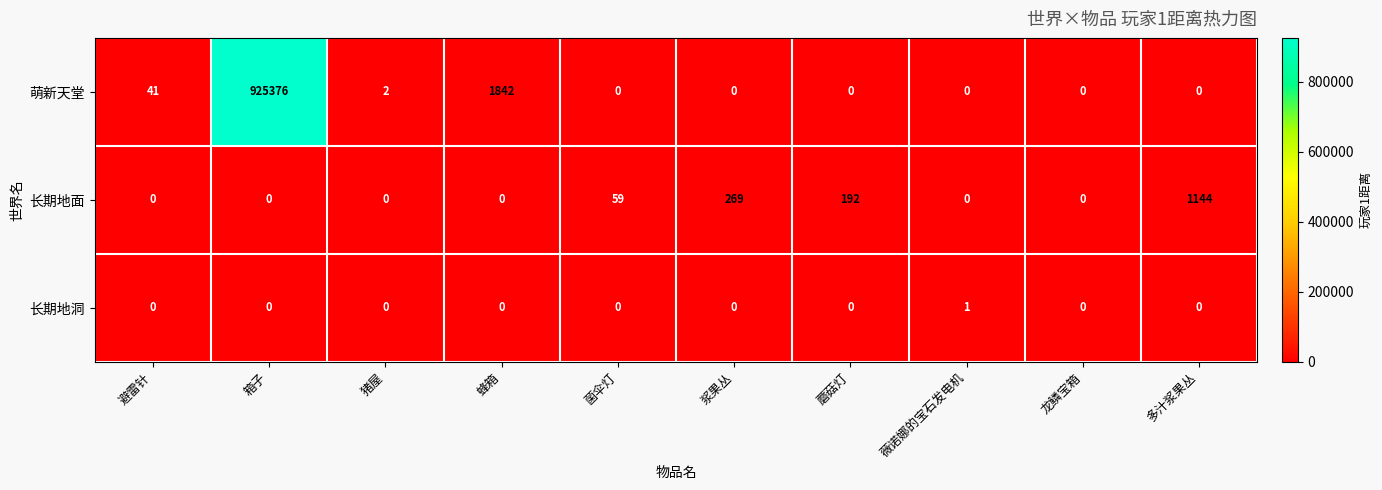

At how many categories does at least one series exceed 663149?

1